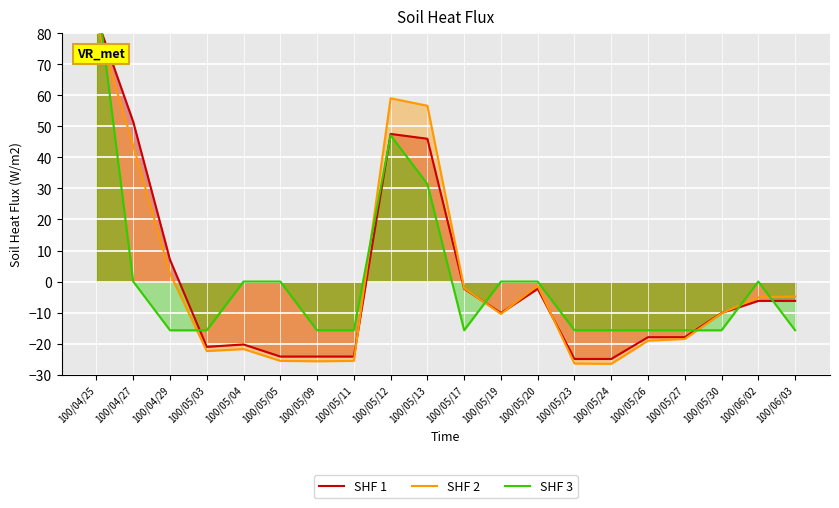

At how many categories does at least one series exceed -17?

20